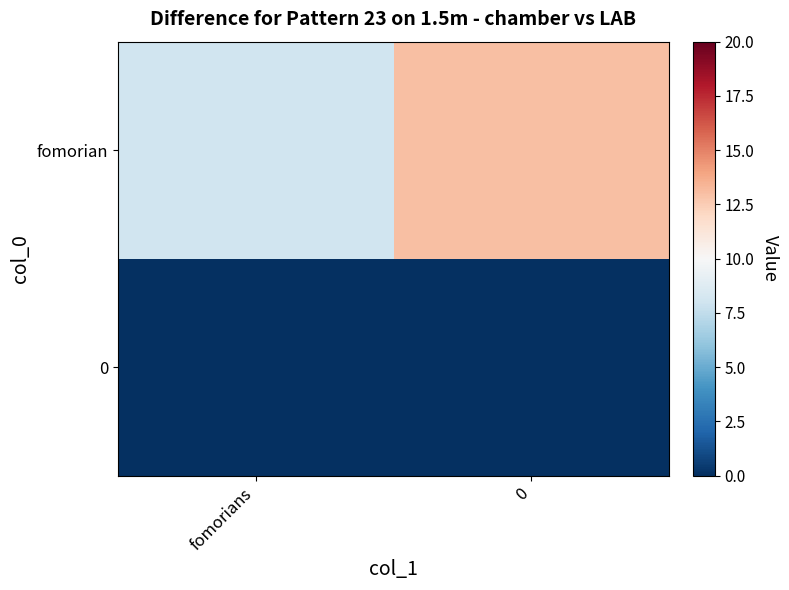

Rank the series by their average value, from lowest to highest.

0, fomorian